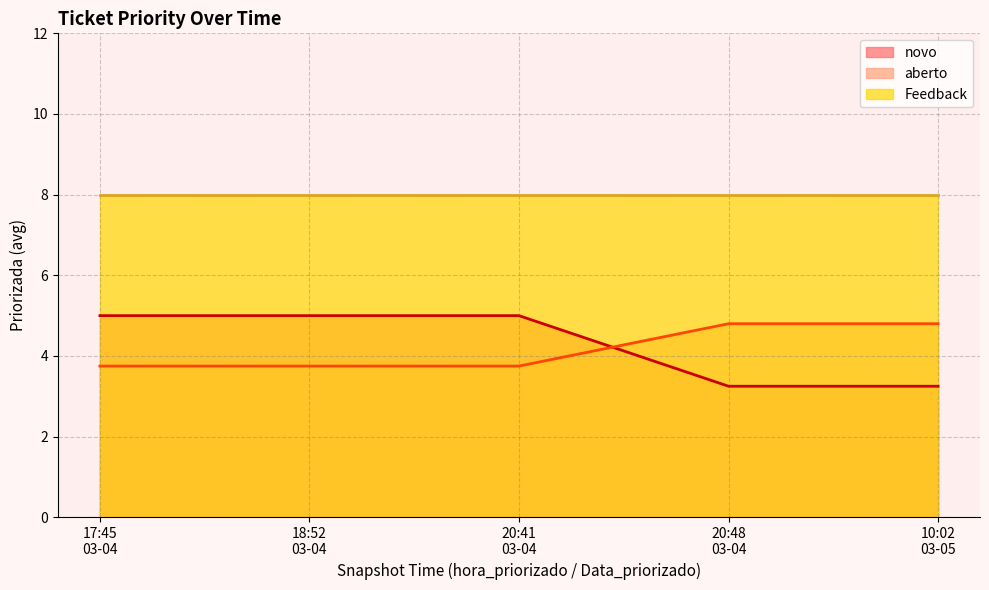

What is the greatest value displayed?

8.0